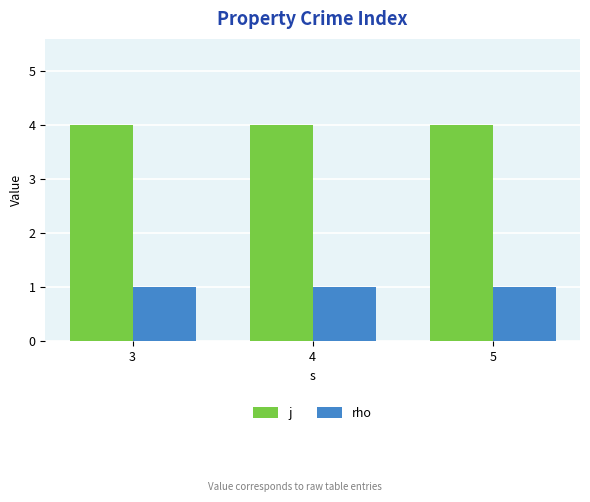

Reading left to right, what are all the values shown in this chart?

j: 3=4	4=4	5=4
rho: 3=1	4=1	5=1